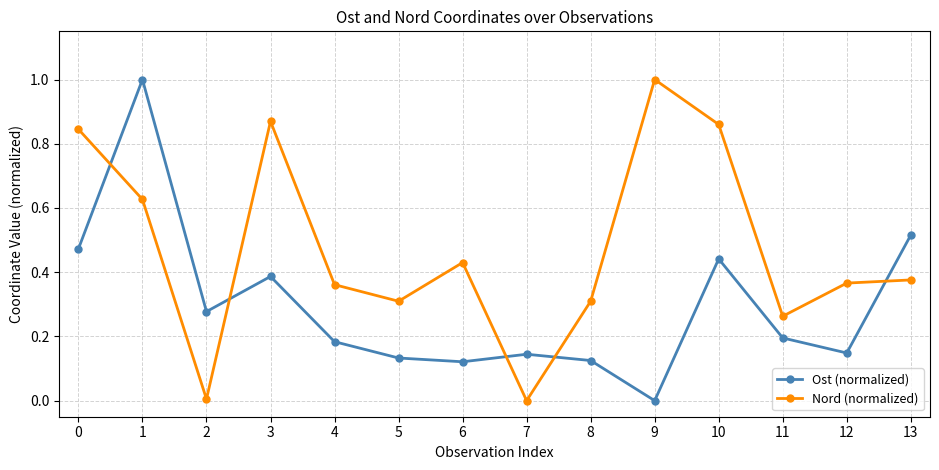

Rank the series at 13 from lowest to highest value.

Nord (normalized), Ost (normalized)